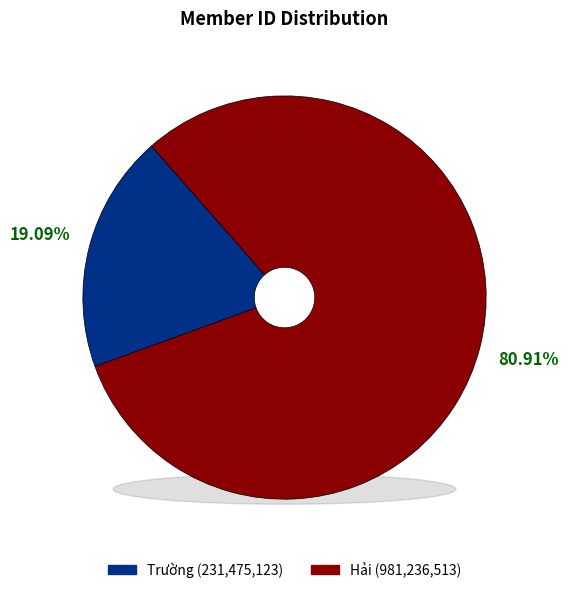

What is the majority slice?

Hải